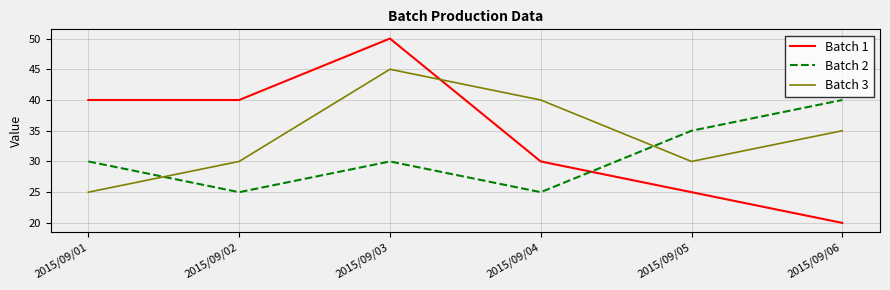

At which label does Batch 1 reach its minimum?

2015/09/06